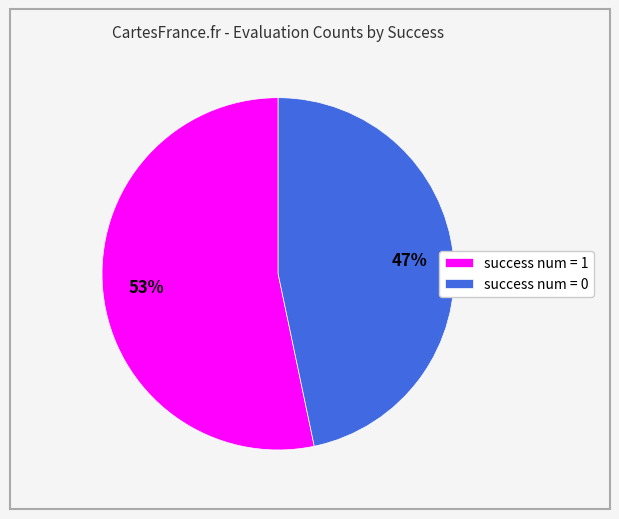

Is the sum of success num = 1 and success num = 0 greater than half?

Yes